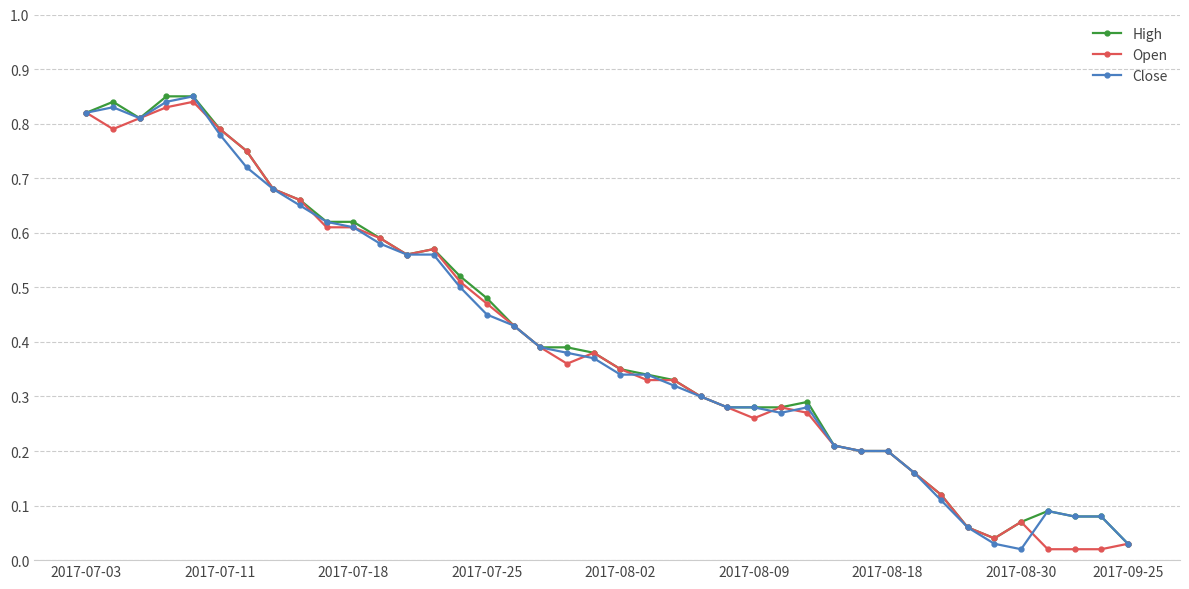

At how many categories does at least one series exceed 0?

40